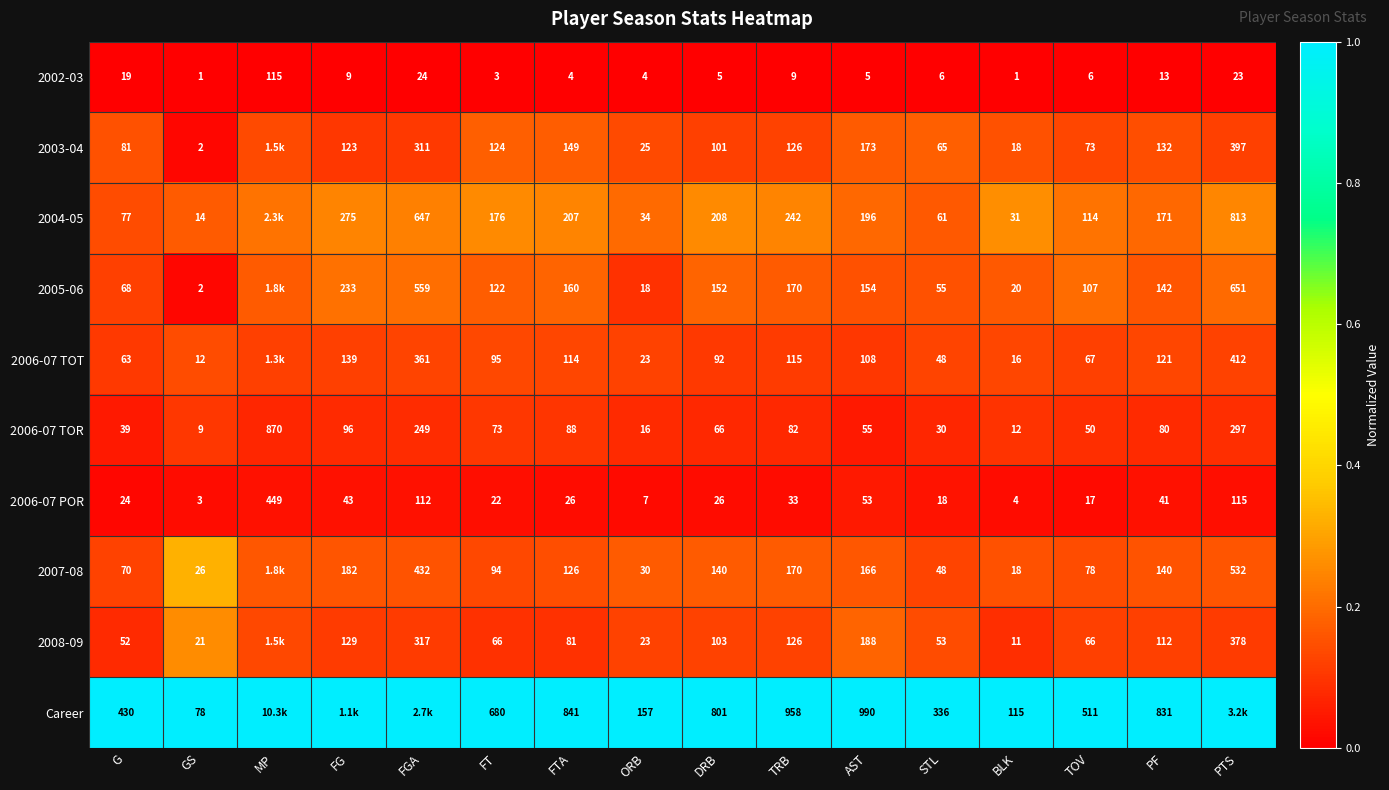

At which label does 2002-03 first exceed 6?

G